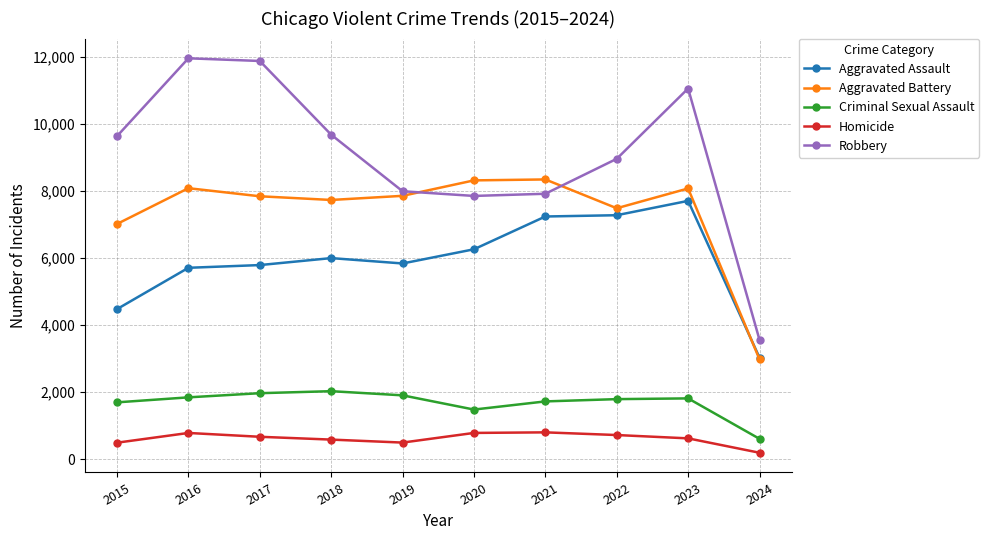

At which label is Criminal Sexual Assault closest to 1321?

2020